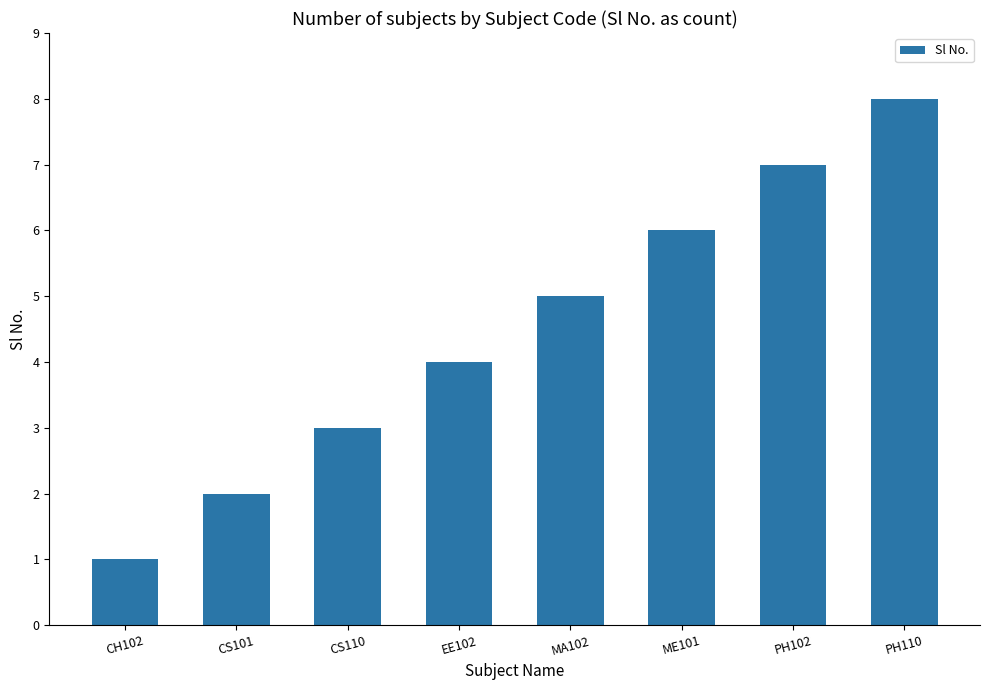

What is the sum of all values?

36